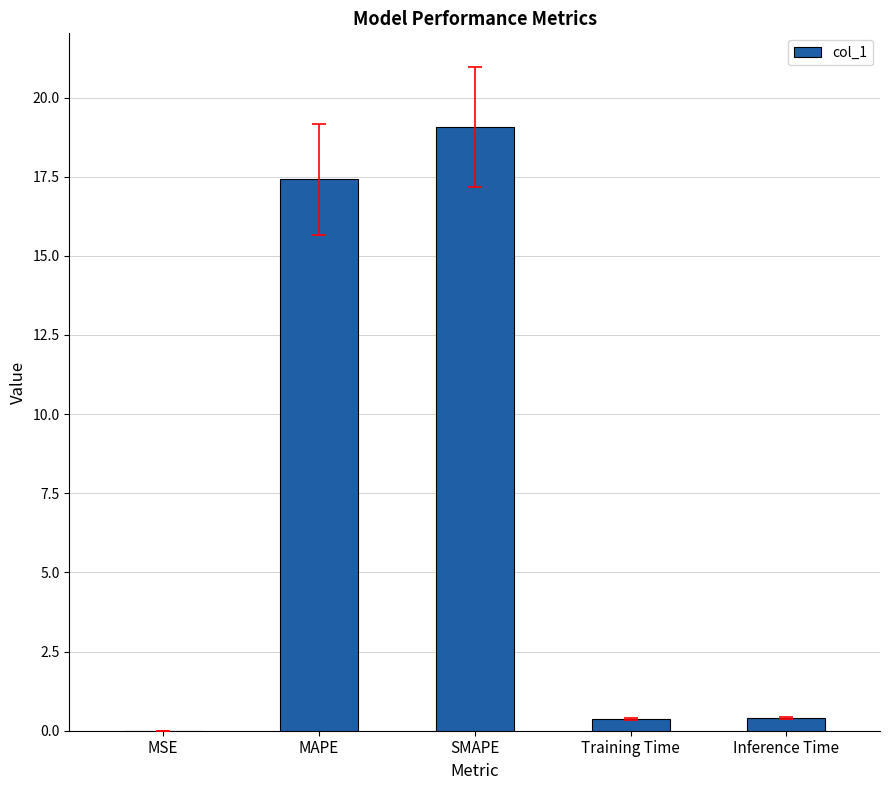

What value does the data have at Inference Time?

0.4